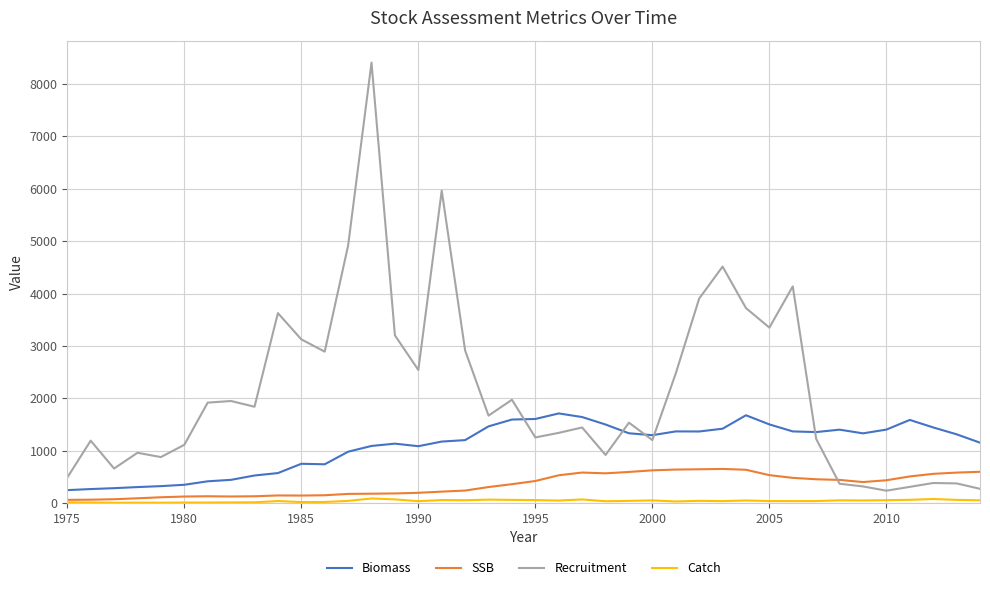

Which series has the largest total across all categories?

Recruitment